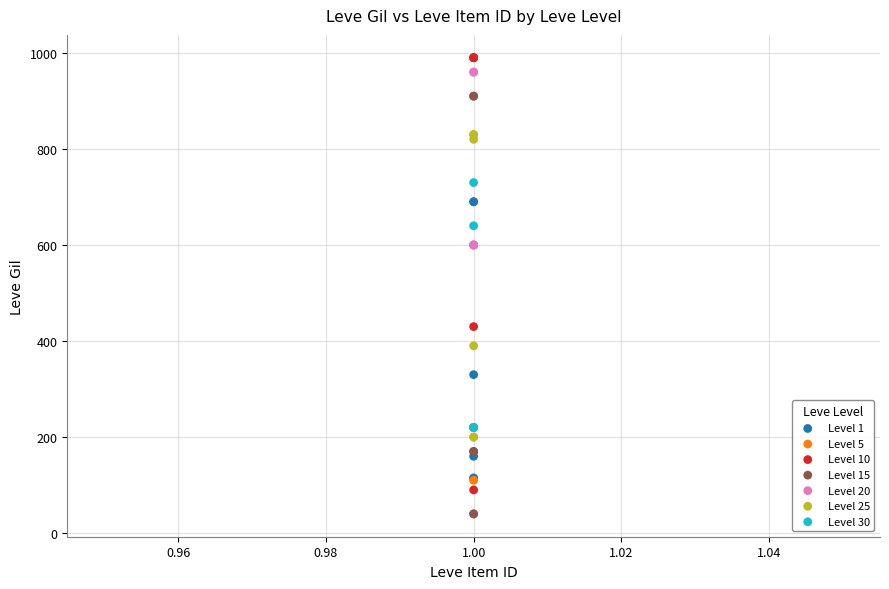

Which series contains the lowest Y value?

Level 15